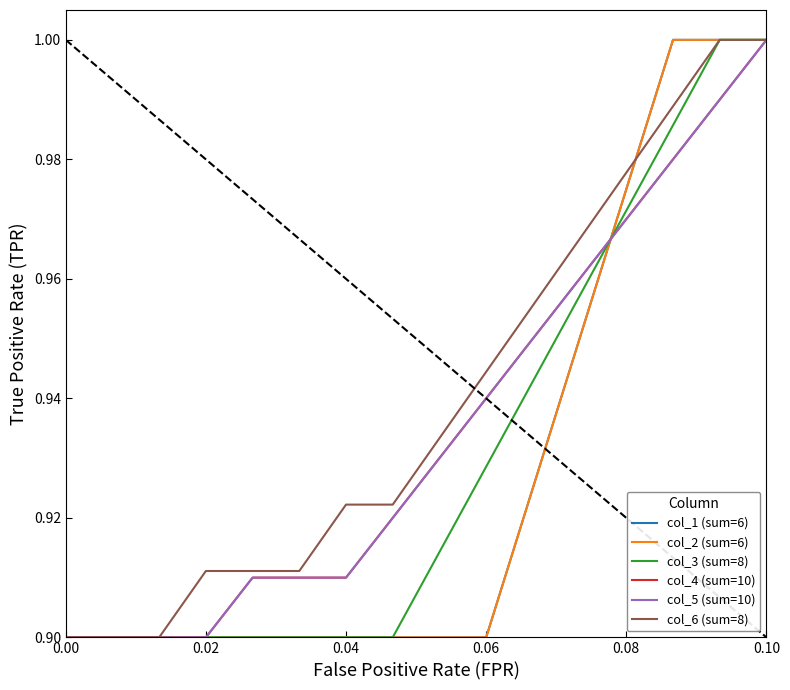

What is the value of the col_5 (sum=10) point at the 14th from the left?

1.0